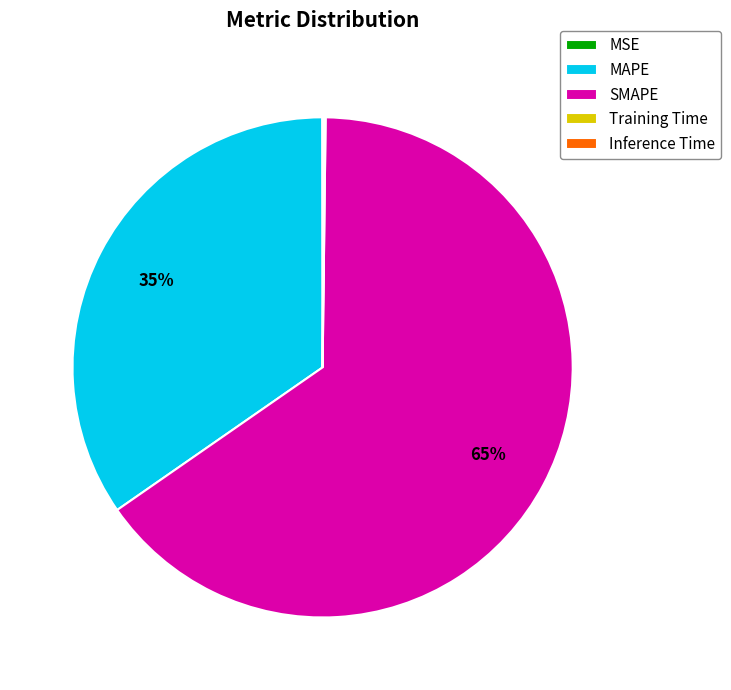

To the nearest percent, what is the difference between the largest and smallest slice percentages?

65%